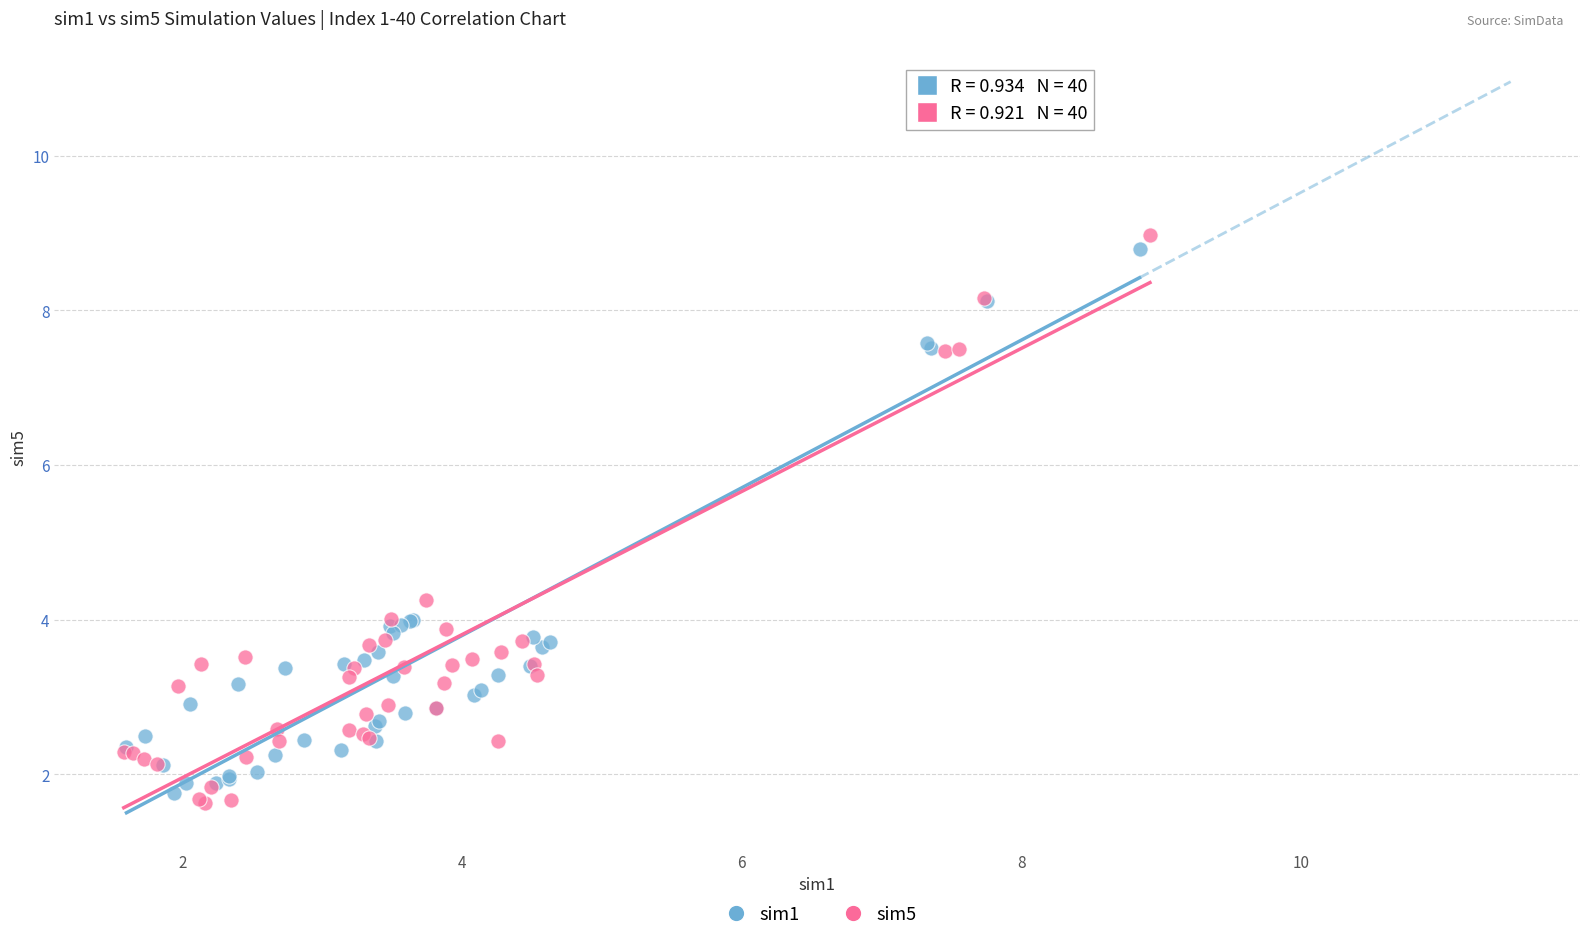

Which series reaches the maximum Y coordinate?

sim5